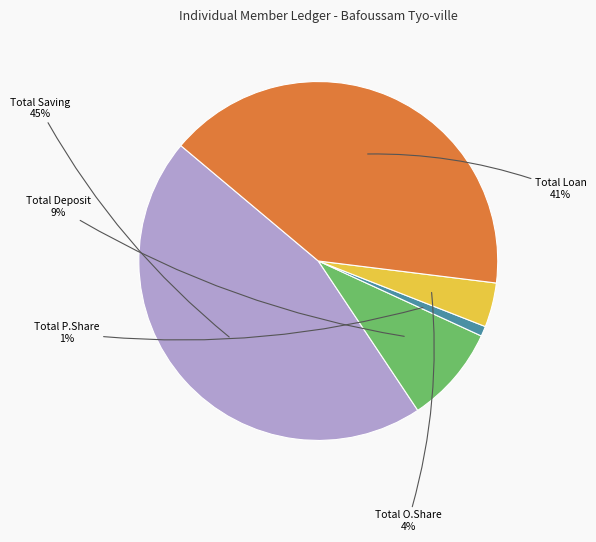

To the nearest percent, what percentage of the pie is Total O.Share?

4%